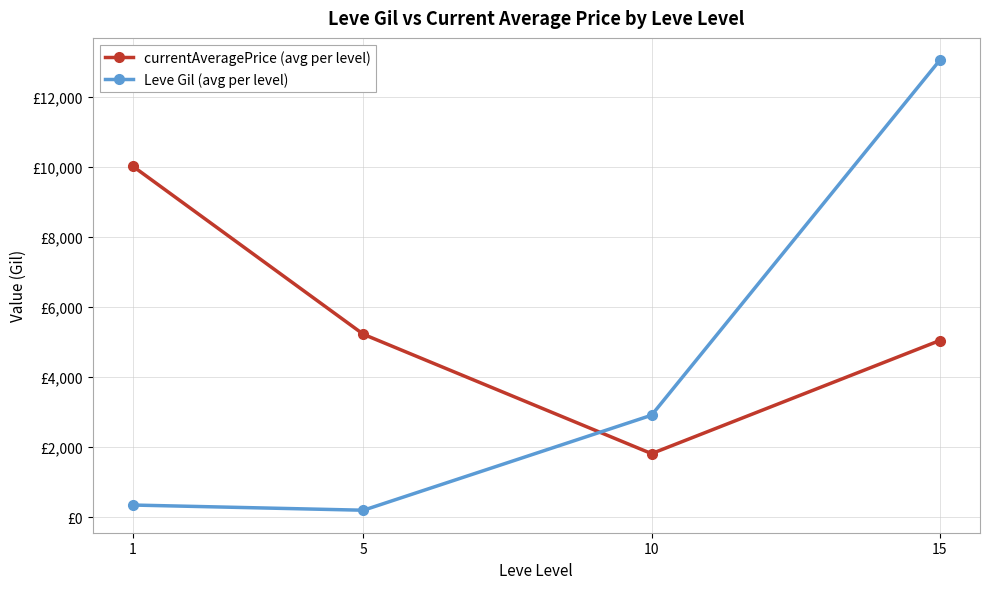

Reading right to left, list all the values displayed in this chart.

currentAveragePrice (avg per level): 15=5043.7	10=1816.8	5=5221.5	1=10016.0
Leve Gil (avg per level): 15=13040.0	10=2913.3	5=201.7	1=349.8